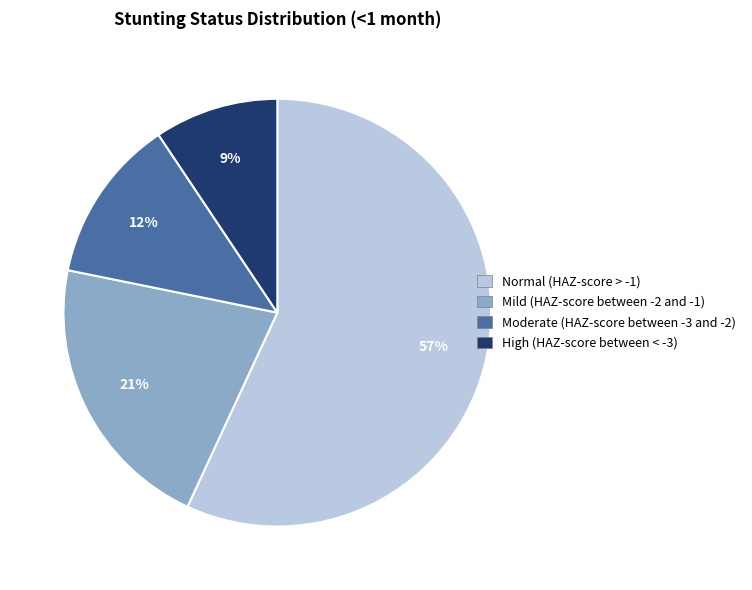

What percentage is the High (HAZ-score between < -3) slice, to the nearest percent?

9%